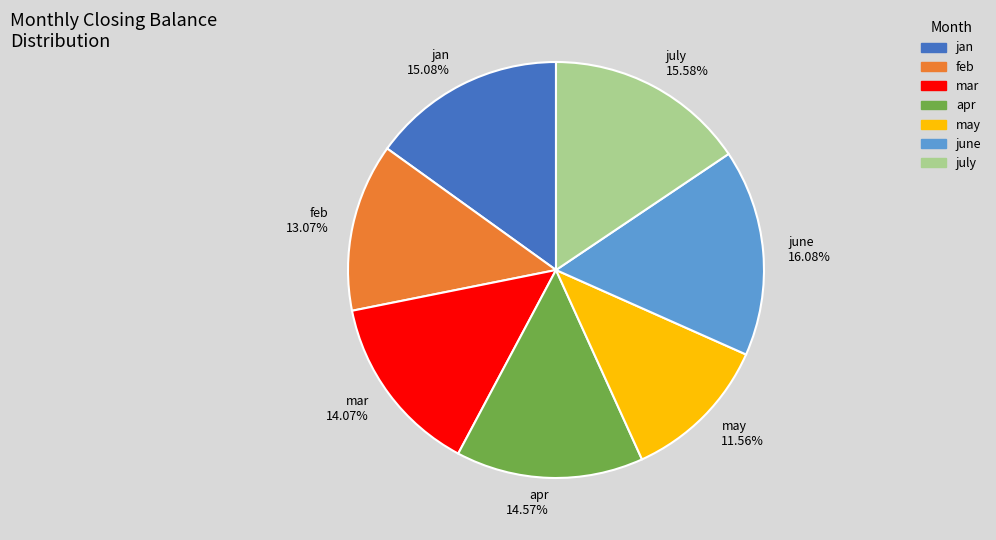

How much of the chart is everything except apr?

85.4%